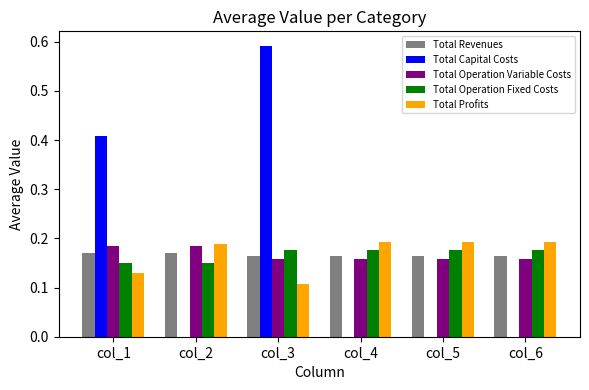

True or false: Total Capital Costs has a value of 0.8 at col_3.

False